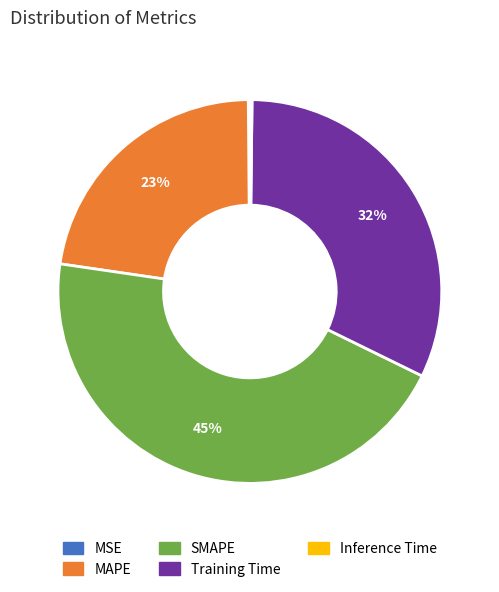

To the nearest percent, what is the average slice percentage?

20%